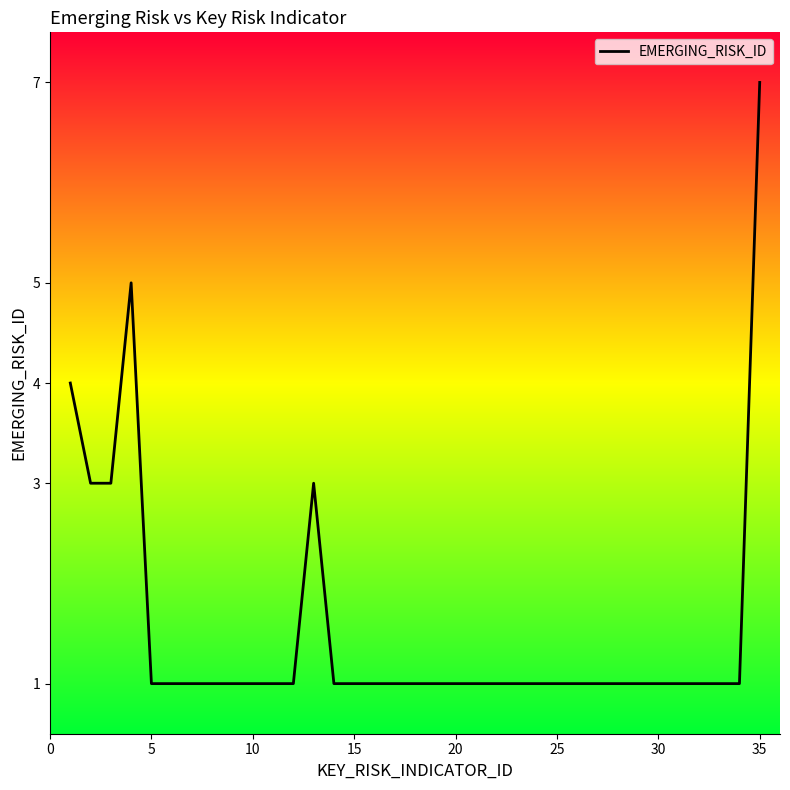

Reading left to right, transcribe all the data shown in this chart.

4	3	3	5	1	1	1	1	1	1	1	1	3	1	1	1	1	1	1	1	1	1	1	1	1	1	1	1	1	1	1	1	1	1	7